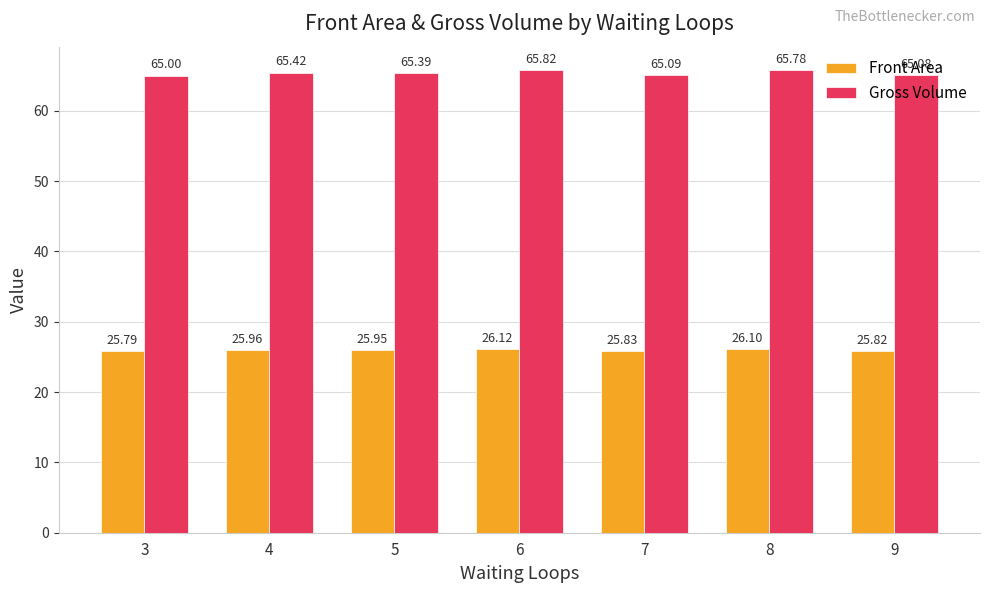

What is the difference between the maximum and minimum values in the Gross Volume series?

0.8